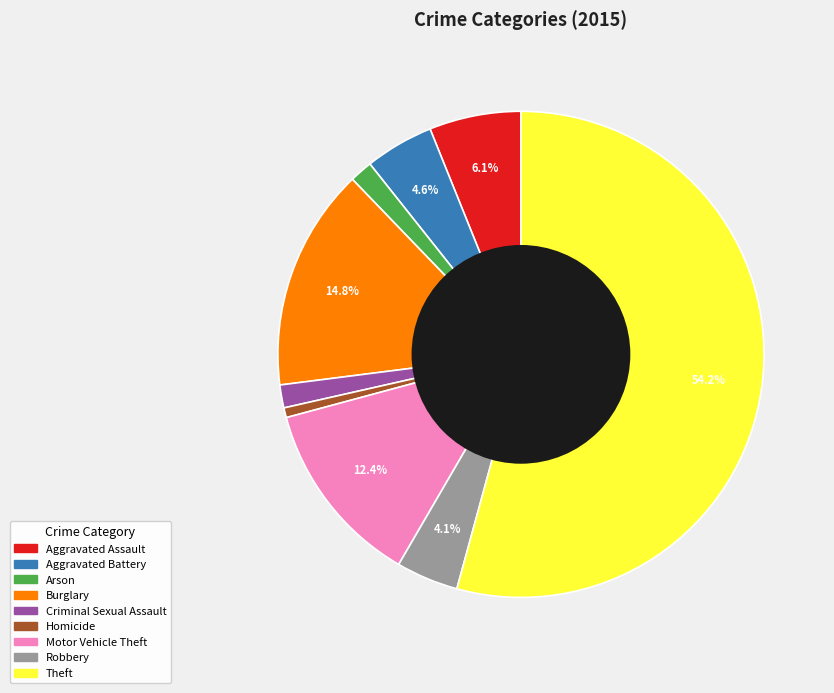

Approximately how many times larger is the value at Criminal Sexual Assault compared to Arson?

1.0